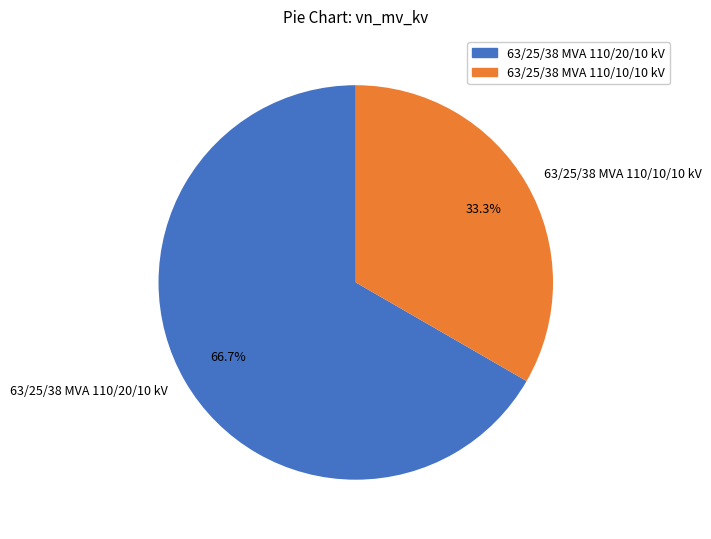

What is the total percentage of 63/25/38 MVA 110/10/10 kV and 63/25/38 MVA 110/20/10 kV?

100.0%